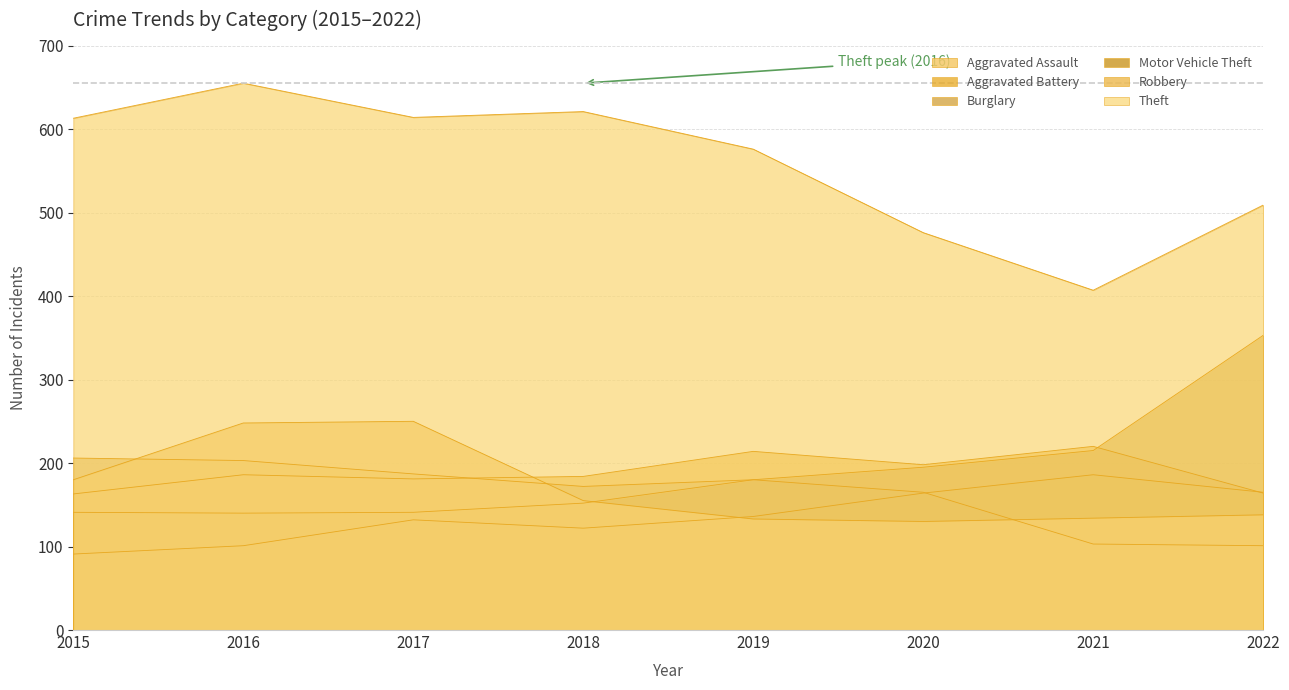

How many lines are shown in the chart?

6